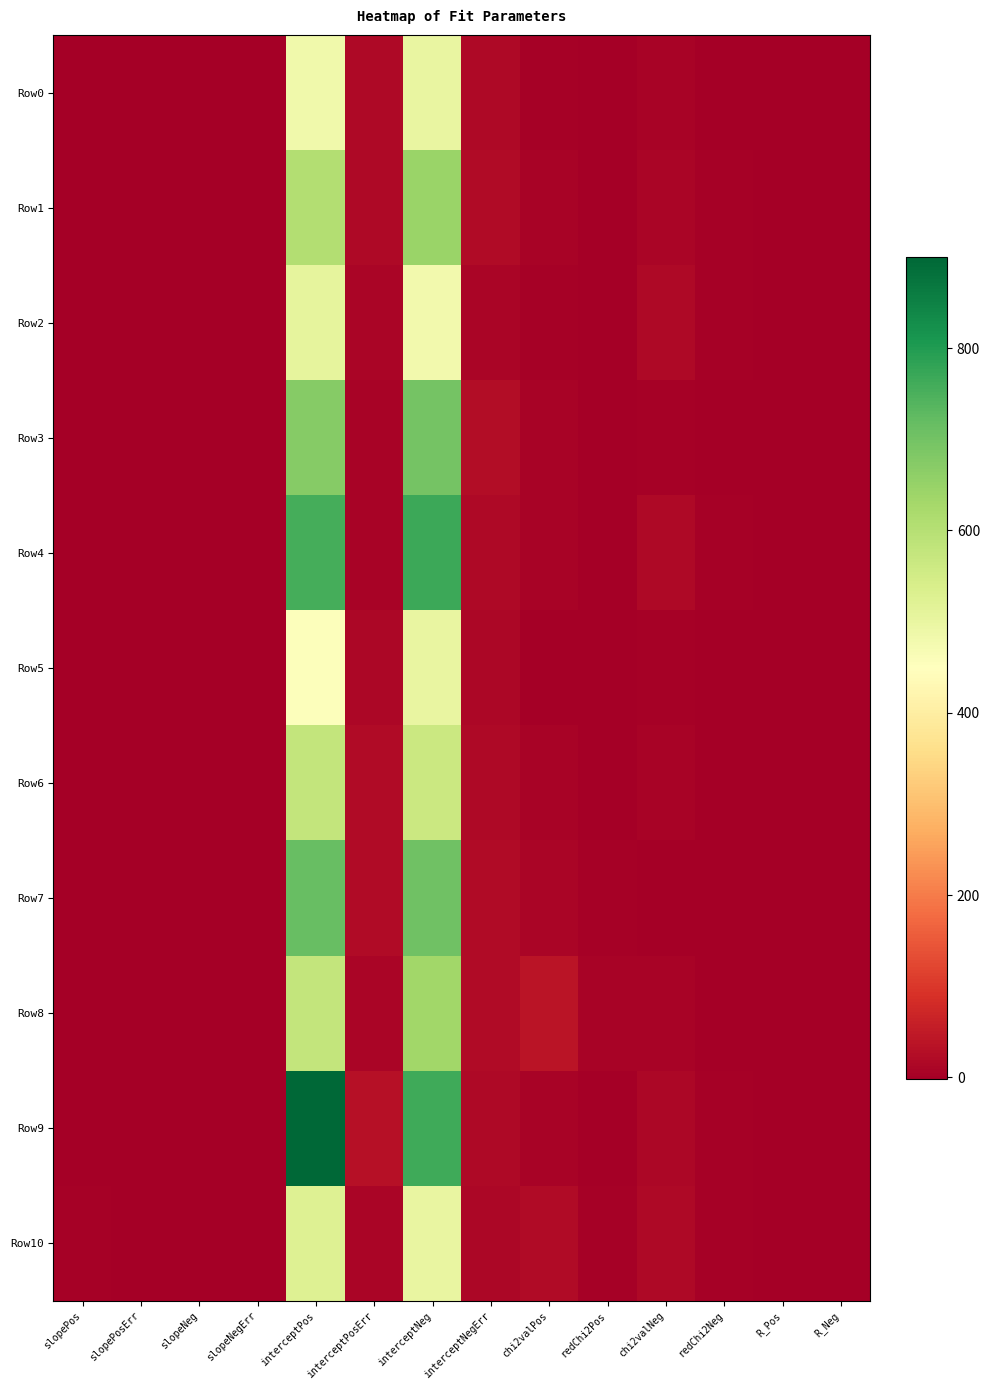

Reading left to right, list all the values displayed in this chart.

Row0: slopePos=1.4	slopePosErr=0.2	slopeNeg=-0.9	slopeNegErr=0.2	interceptPos=482.0	interceptPosErr=19.4	interceptNeg=498.9	interceptNegErr=17.0	chi2valPos=4.2	redChi2Pos=0.8	chi2valNeg=7.4	redChi2Neg=1.5	R_Pos=0.9	R_Neg=-0.7
Row1: slopePos=0.6	slopePosErr=0.2	slopeNeg=-0.6	slopeNegErr=0.2	interceptPos=606.3	interceptPosErr=17.4	interceptNeg=645.9	interceptNegErr=19.7	chi2valPos=5.9	redChi2Pos=1.2	chi2valNeg=12.1	redChi2Neg=2.4	R_Pos=0.5	R_Neg=-0.3
Row2: slopePos=0.1	slopePosErr=0.1	slopeNeg=-0.3	slopeNegErr=0.1	interceptPos=506.6	interceptPosErr=11.7	interceptNeg=477.6	interceptNegErr=11.9	chi2valPos=3.0	redChi2Pos=0.6	chi2valNeg=18.0	redChi2Neg=3.6	R_Pos=0.0	R_Neg=-0.5
Row3: slopePos=1.5	slopePosErr=0.1	slopeNeg=-0.5	slopeNegErr=0.3	interceptPos=671.9	interceptPosErr=7.3	interceptNeg=697.6	interceptNegErr=24.6	chi2valPos=6.4	redChi2Pos=1.3	chi2valNeg=2.5	redChi2Neg=0.5	R_Pos=0.7	R_Neg=-0.4
Row4: slopePos=1.0	slopePosErr=0.1	slopeNeg=-1.2	slopeNegErr=0.1	interceptPos=756.7	interceptPosErr=6.8	interceptNeg=766.9	interceptNegErr=19.0	chi2valPos=6.4	redChi2Pos=1.3	chi2valNeg=16.2	redChi2Neg=3.2	R_Pos=0.8	R_Neg=-0.7
Row5: slopePos=0.8	slopePosErr=0.1	slopeNeg=-0.6	slopeNegErr=0.1	interceptPos=455.5	interceptPosErr=13.6	interceptNeg=499.2	interceptNegErr=15.1	chi2valPos=0.7	redChi2Pos=0.1	chi2valNeg=2.0	redChi2Neg=0.4	R_Pos=0.9	R_Neg=-0.8
Row6: slopePos=1.7	slopePosErr=0.2	slopeNeg=-0.9	slopeNegErr=0.2	interceptPos=577.0	interceptPosErr=19.5	interceptNeg=565.0	interceptNegErr=16.8	chi2valPos=8.7	redChi2Pos=1.7	chi2valNeg=7.5	redChi2Neg=1.5	R_Pos=0.7	R_Neg=-0.8
Row7: slopePos=0.7	slopePosErr=0.2	slopeNeg=-0.4	slopeNegErr=0.2	interceptPos=714.0	interceptPosErr=22.7	interceptNeg=705.9	interceptNegErr=20.0	chi2valPos=11.1	redChi2Pos=2.2	chi2valNeg=1.7	redChi2Neg=0.4	R_Pos=0.5	R_Neg=-0.7
Row8: slopePos=1.6	slopePosErr=0.1	slopeNeg=-0.3	slopeNegErr=0.2	interceptPos=576.5	interceptPosErr=9.7	interceptNeg=635.4	interceptNegErr=20.0	chi2valPos=39.9	redChi2Pos=8.0	chi2valNeg=6.4	redChi2Neg=1.3	R_Pos=0.4	R_Neg=-0.3
Row9: slopePos=-0.7	slopePosErr=0.2	slopeNeg=-0.3	slopeNegErr=0.2	interceptPos=900.0	interceptPosErr=33.3	interceptNeg=764.9	interceptNegErr=17.7	chi2valPos=6.1	redChi2Pos=1.2	chi2valNeg=15.3	redChi2Neg=3.1	R_Pos=-0.7	R_Neg=0.2
Row10: slopePos=1.9	slopePosErr=0.1	slopeNeg=-1.7	slopeNegErr=0.1	interceptPos=526.2	interceptPosErr=9.5	interceptNeg=501.8	interceptNegErr=14.2	chi2valPos=22.4	redChi2Pos=4.5	chi2valNeg=17.8	redChi2Neg=3.6	R_Pos=0.8	R_Neg=-0.8